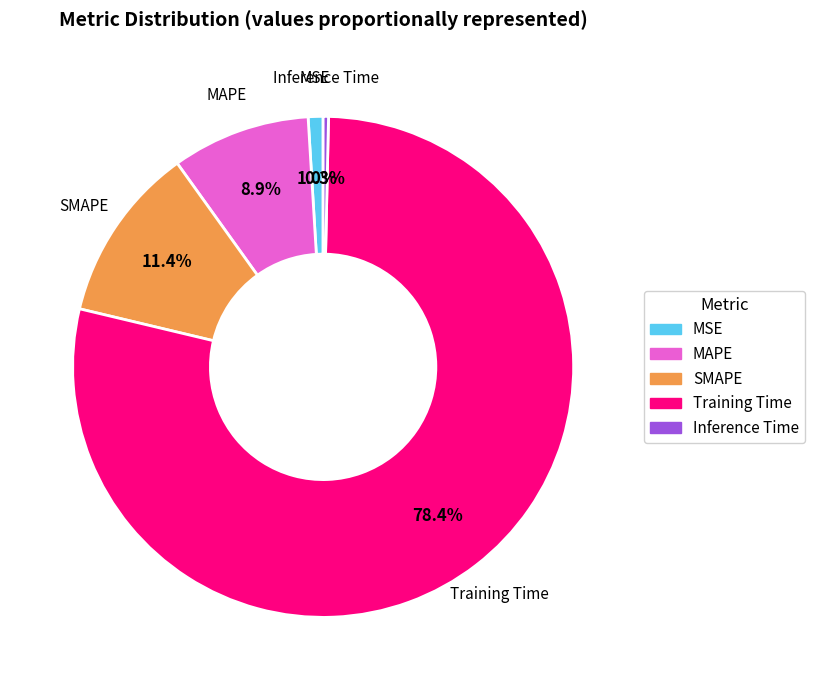

Count the number of slices in the pie.

5